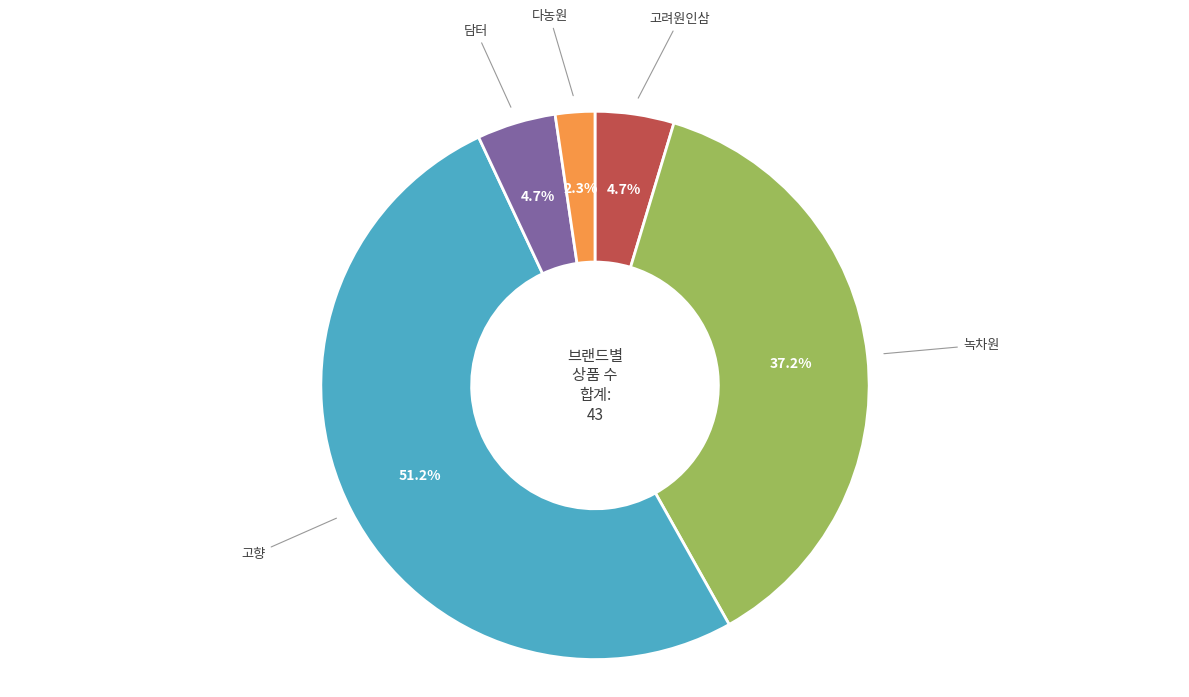

Is 고향 the majority of the pie?

No